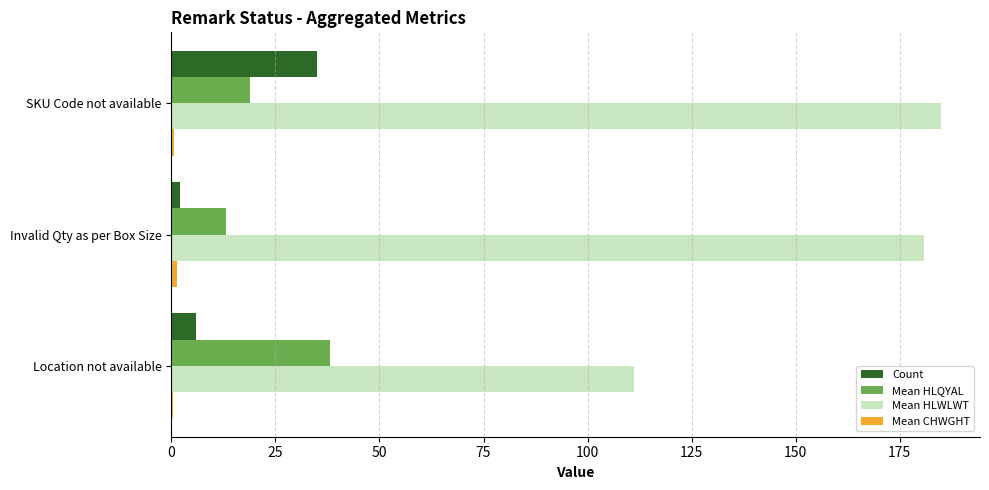

At which category is the sum across all series the highest?

SKU Code not available